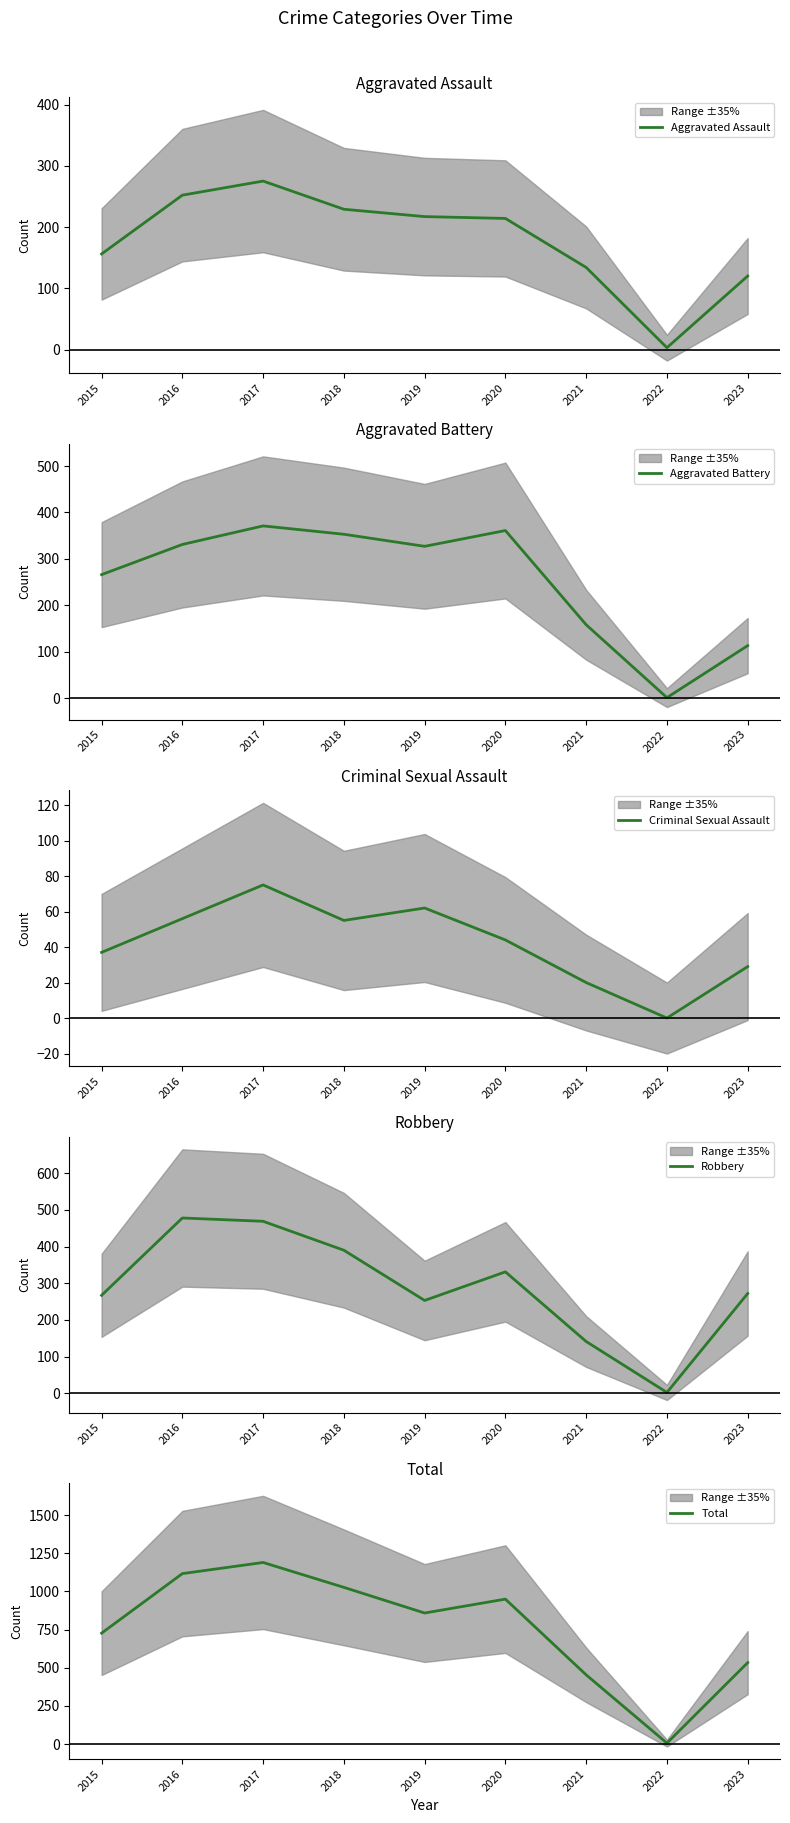

The Robbery series shows 331 at 2020. True or false?

True